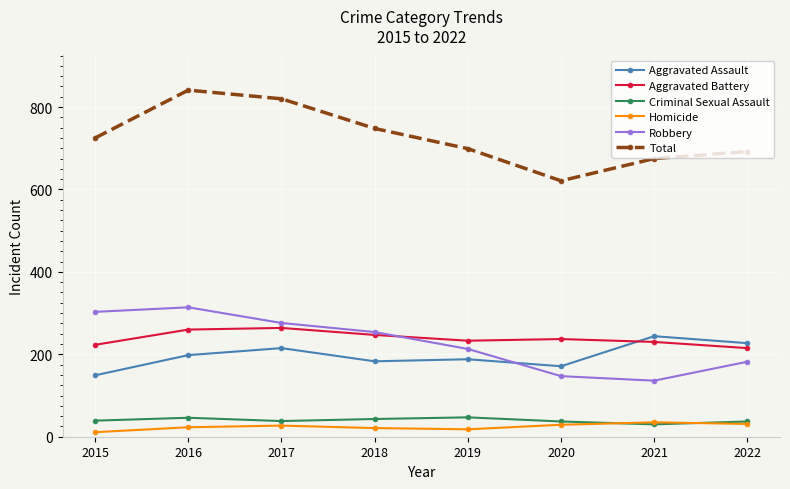

In Criminal Sexual Assault, how many points are lower than both neighbors (excluding endpoints)?

2